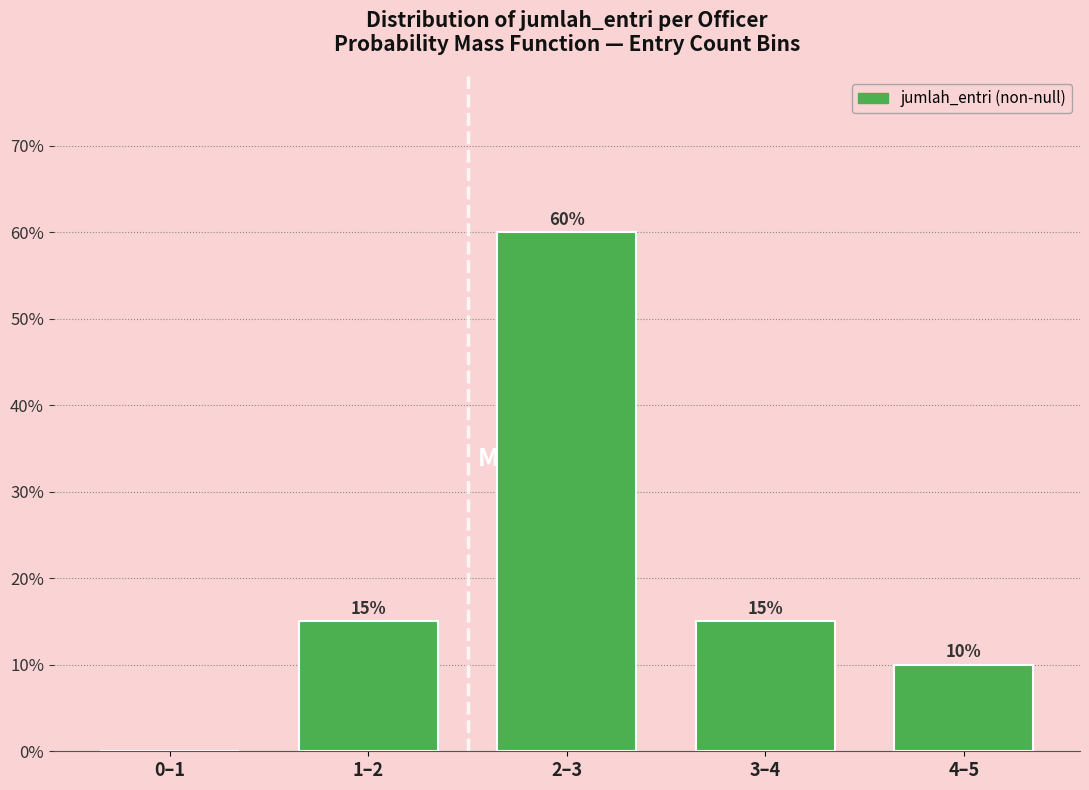

Reading left to right, what are all the values shown in this chart?

0–1=0	1–2=15	2–3=60	3–4=15	4–5=10